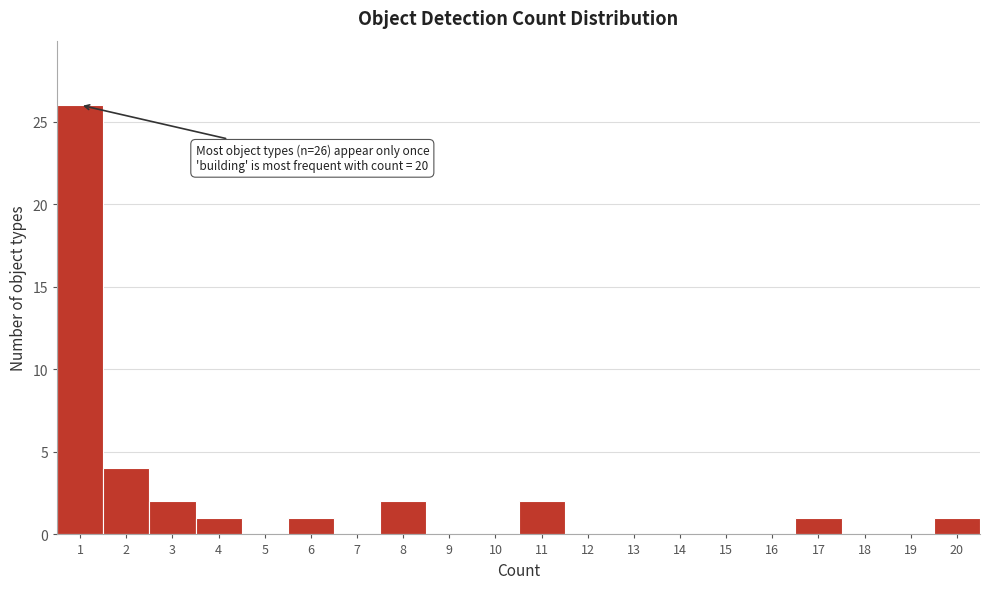

Which range on the x-axis has the tallest bar?

0.5 to 1.5